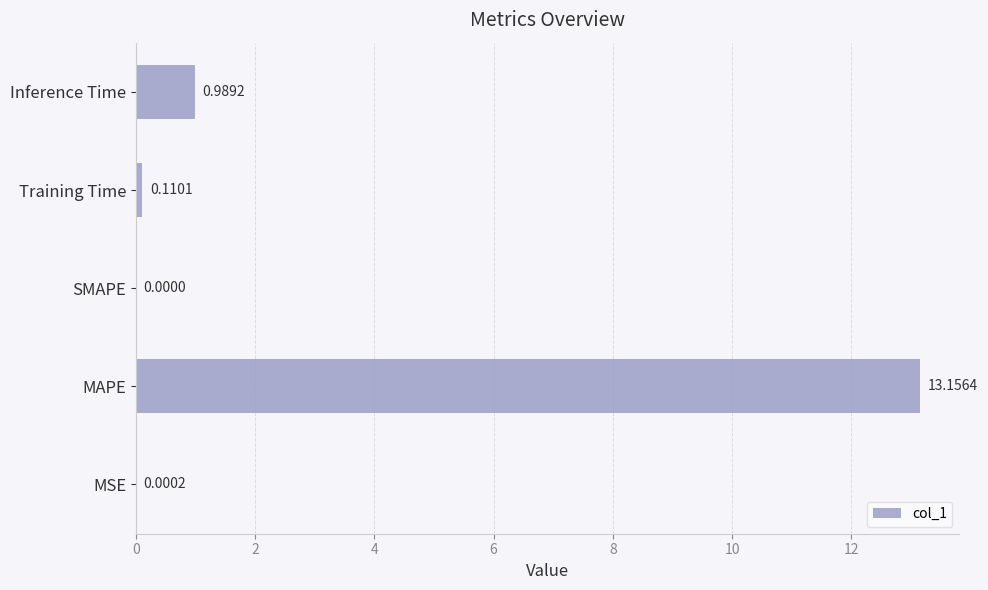

How many data points are above 0?

4